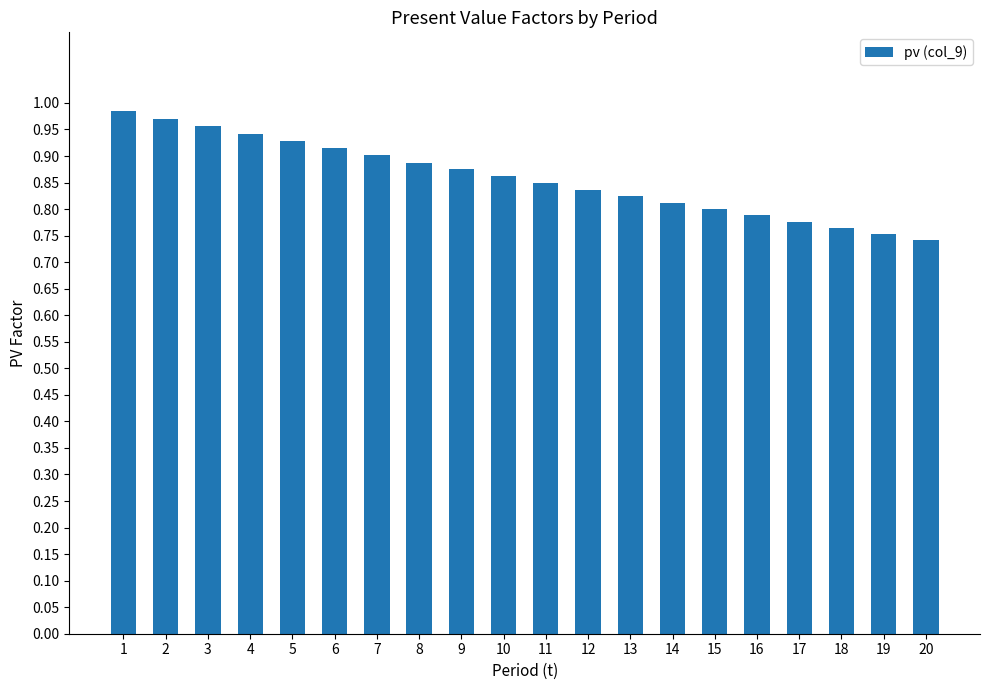

What is the difference between the maximum and second lowest values?

0.2